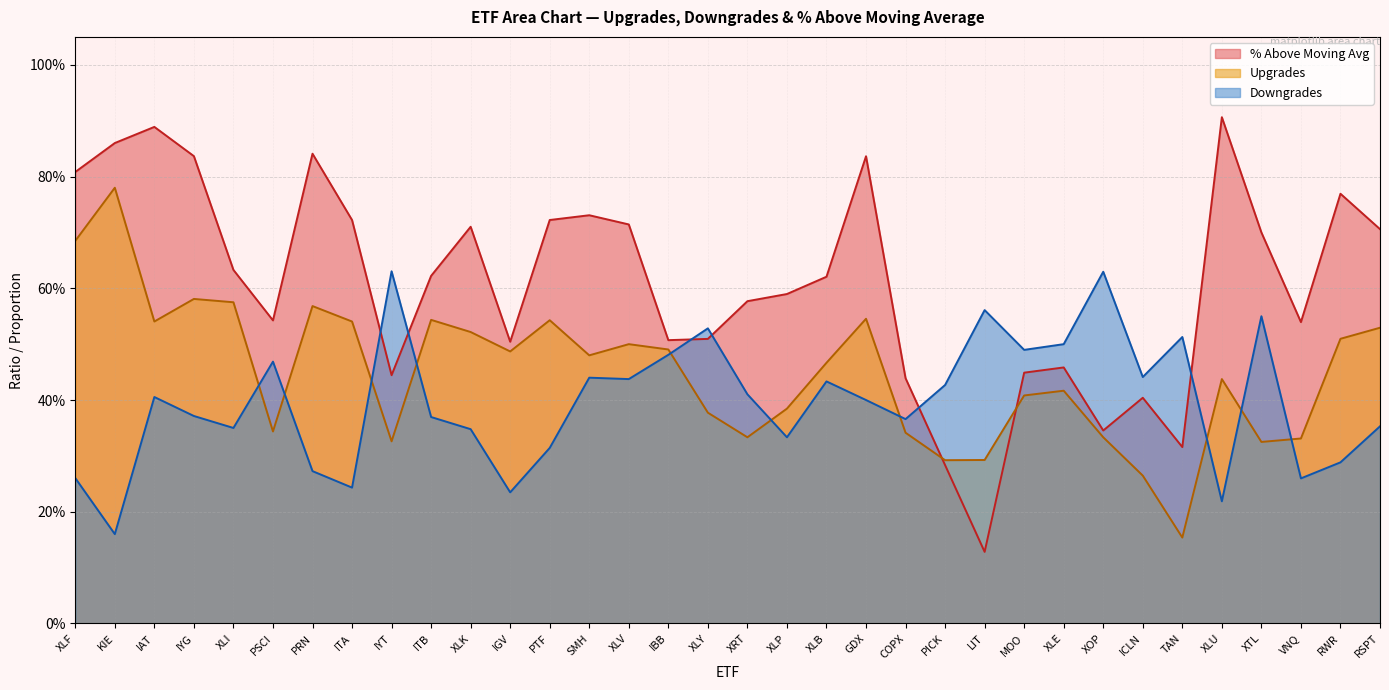

At which category is the sum across all series the highest?

IAT